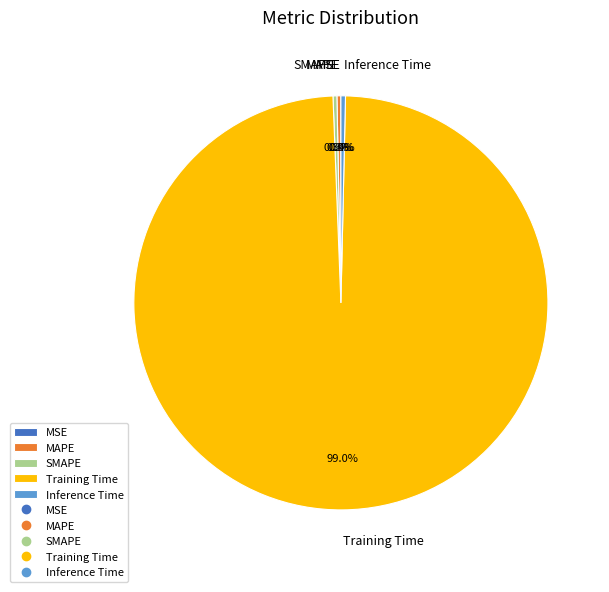

Which has a higher value, Inference Time or Training Time?

Training Time